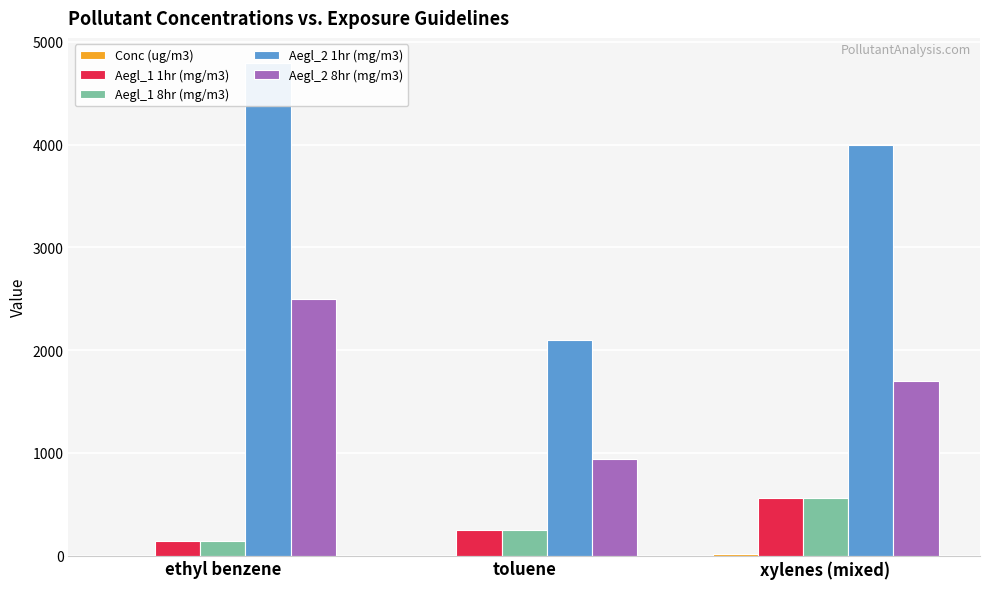

What is the total value across all series at ethyl benzene?

7580.7